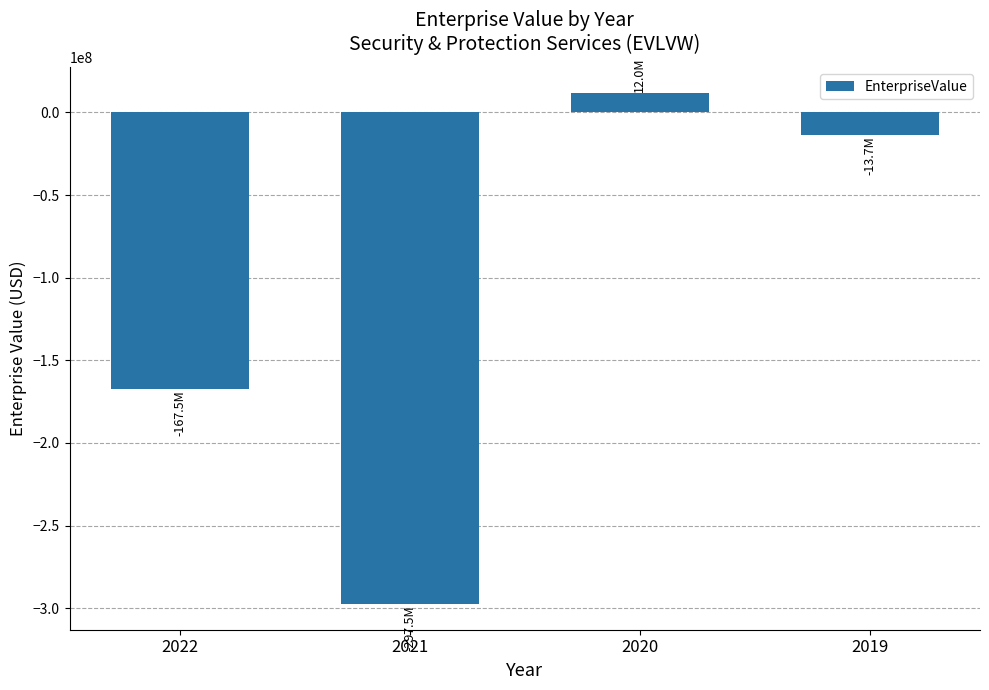

Reading left to right, transcribe all the data shown in this chart.

-167461781.4	-297547000.0	11955000.0	-13695000.0